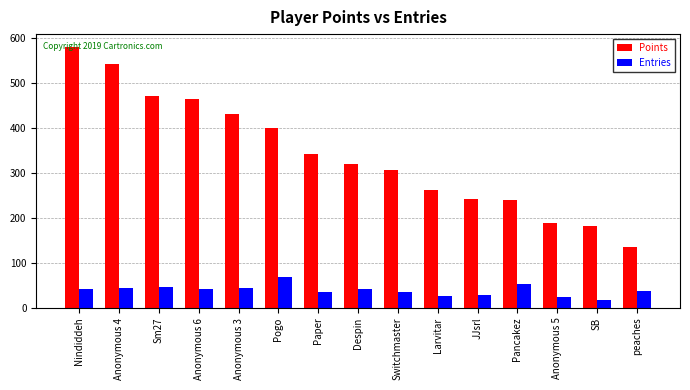

How many bars are there in total?

30